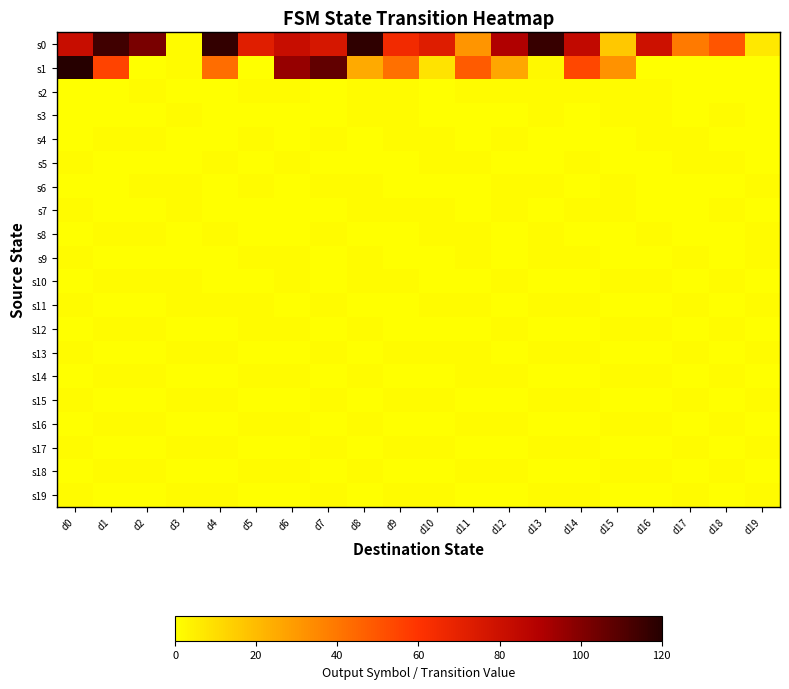

At how many categories does at least one series exceed 12?

18